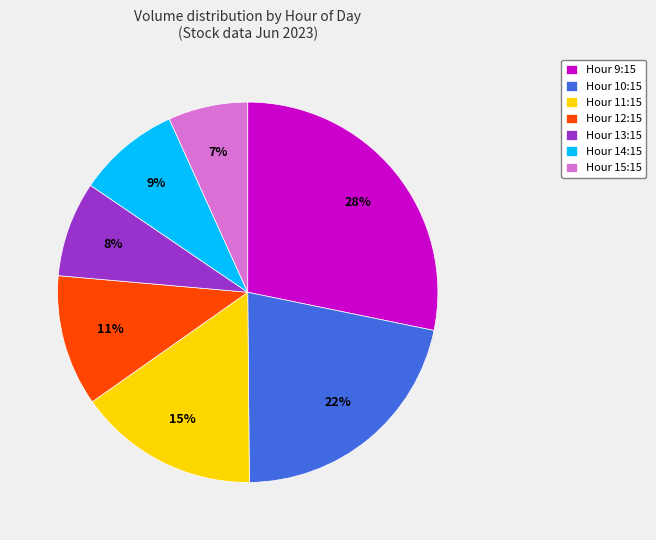

How many slices are in this pie chart?

7